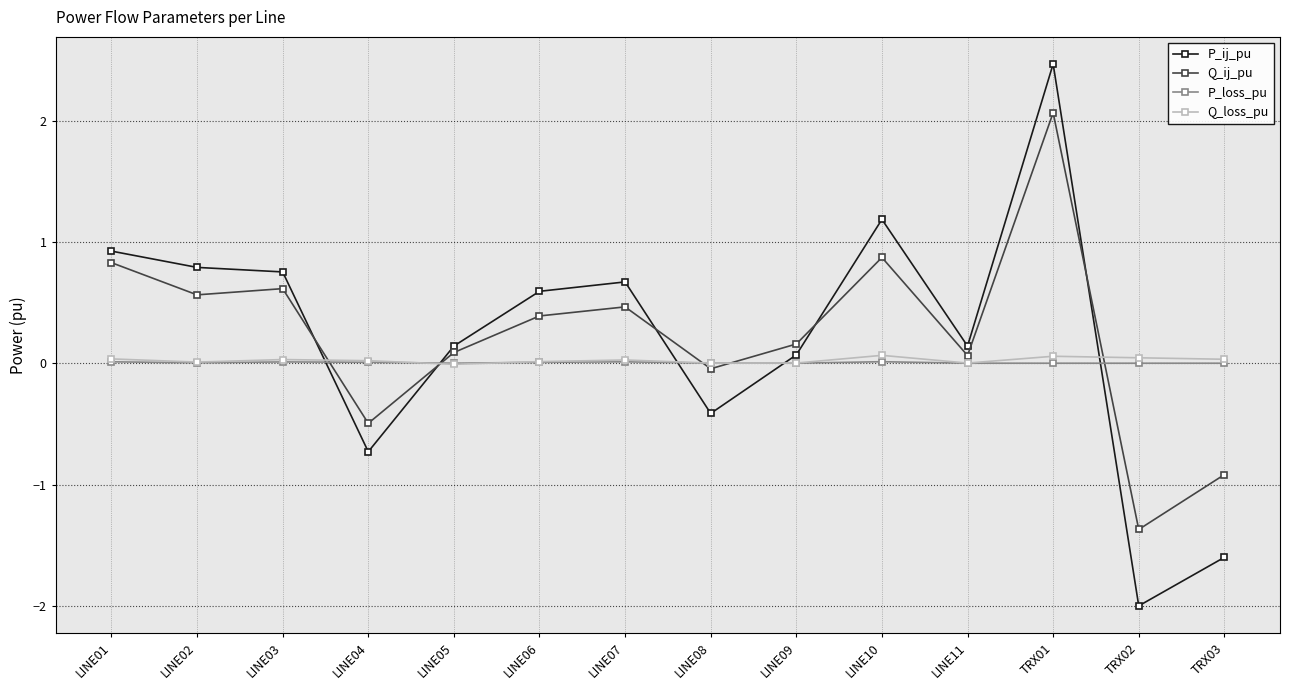

Rank the series by their maximum value, from highest to lowest.

P_ij_pu, Q_ij_pu, Q_loss_pu, P_loss_pu